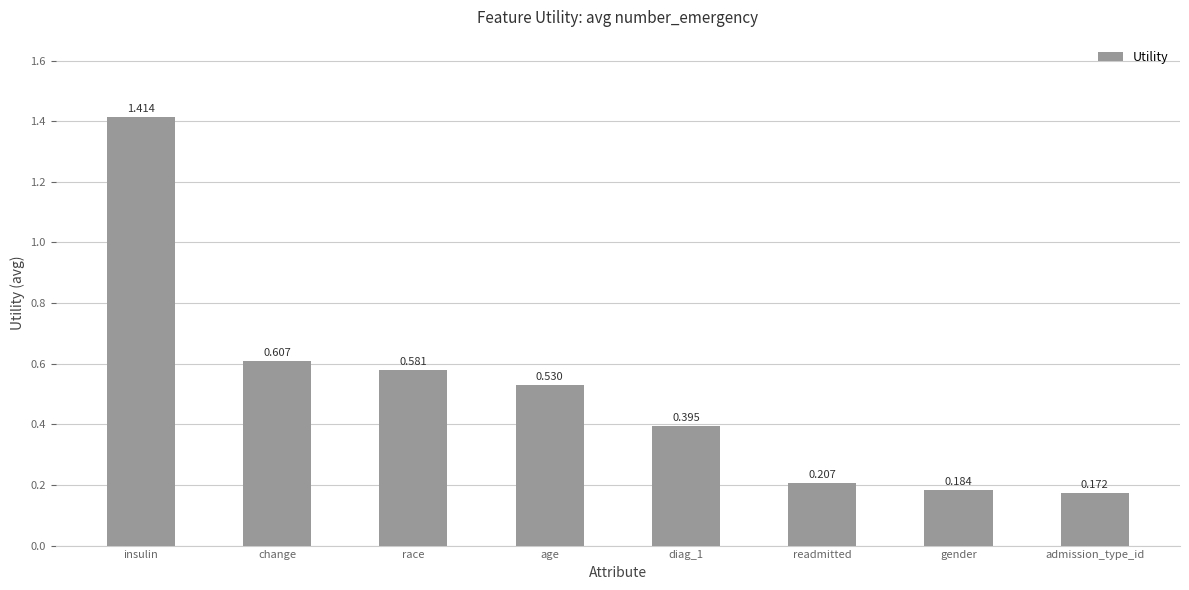

The chart shows a value of 0.1 at diag_1. True or false?

False